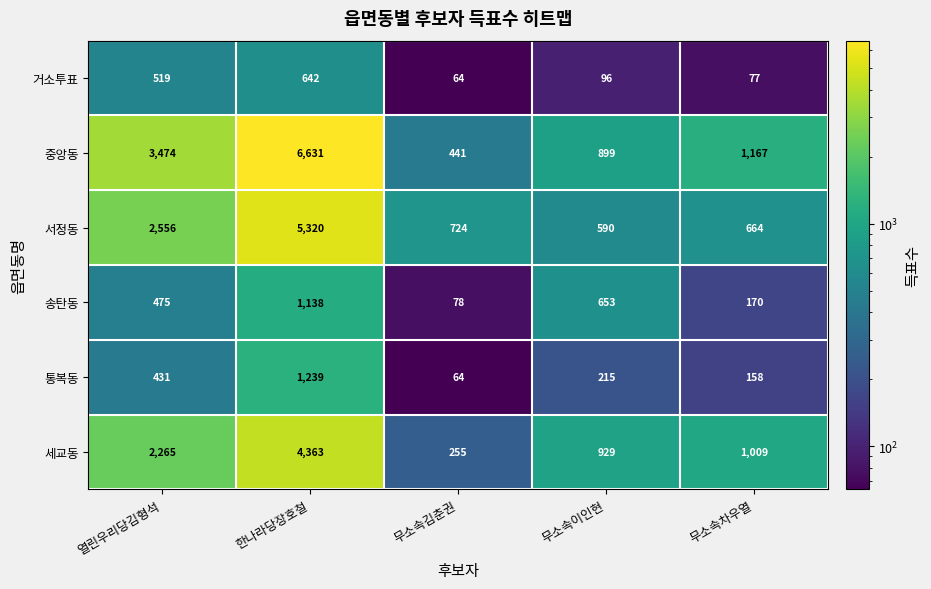

The 통복동 series shows 610 at 한나라당장호철. True or false?

False